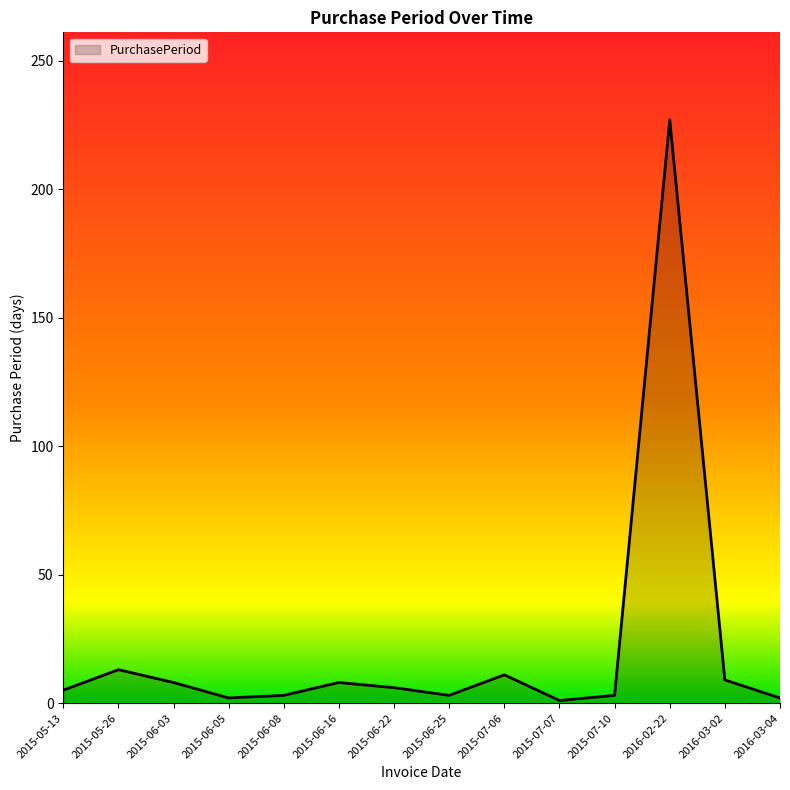

True or false: the data shows 227 at 2016-02-22.

True